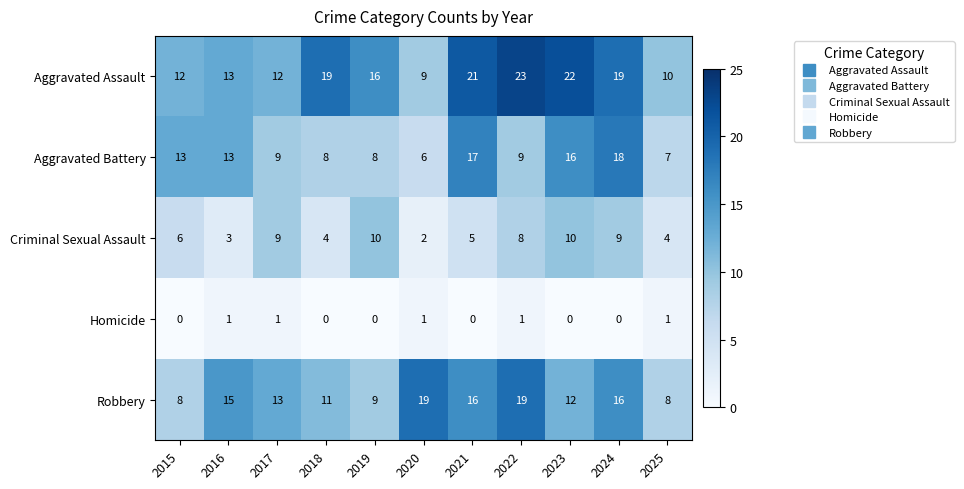

The Robbery series shows 19 at 2022. True or false?

True